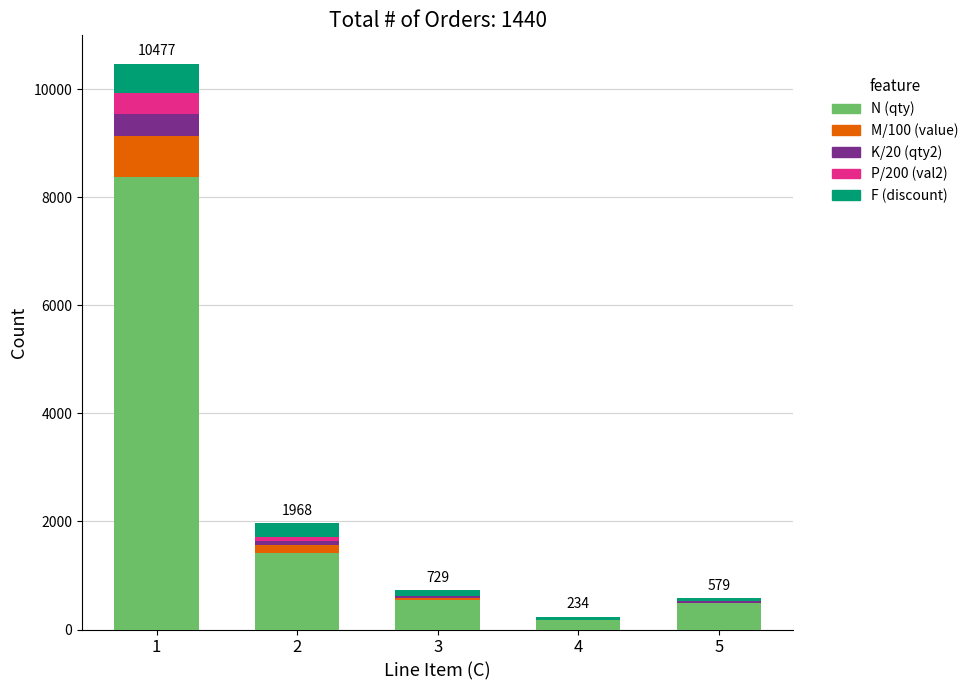

What is the total value across all series at 1?

10477.0